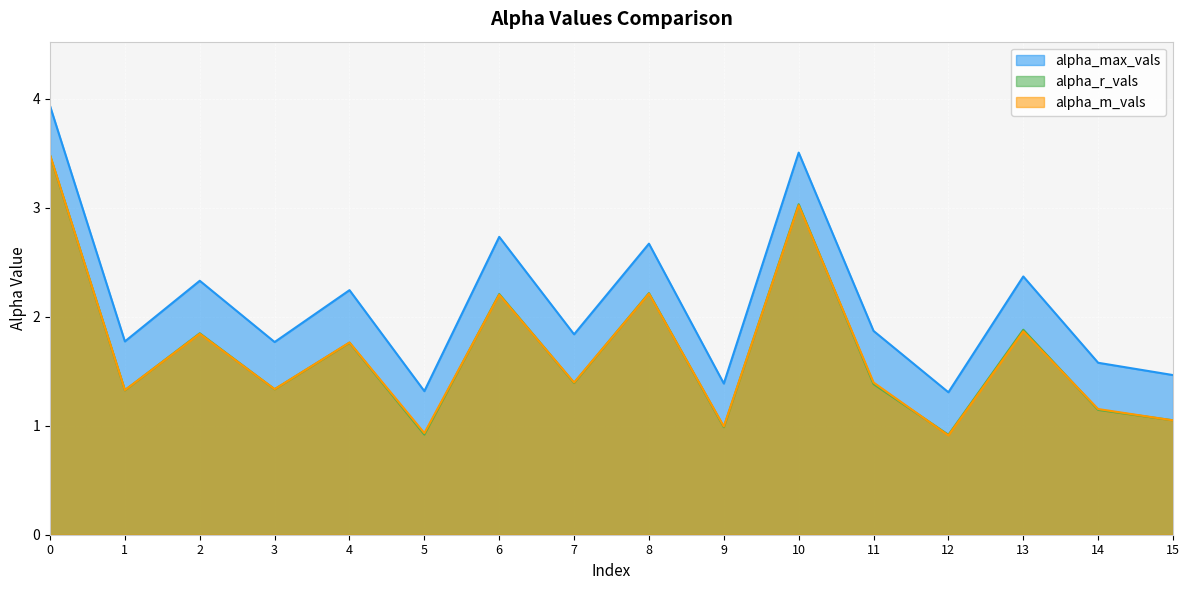

True or false: alpha_m_vals has more than 1 interior local peaks.

True